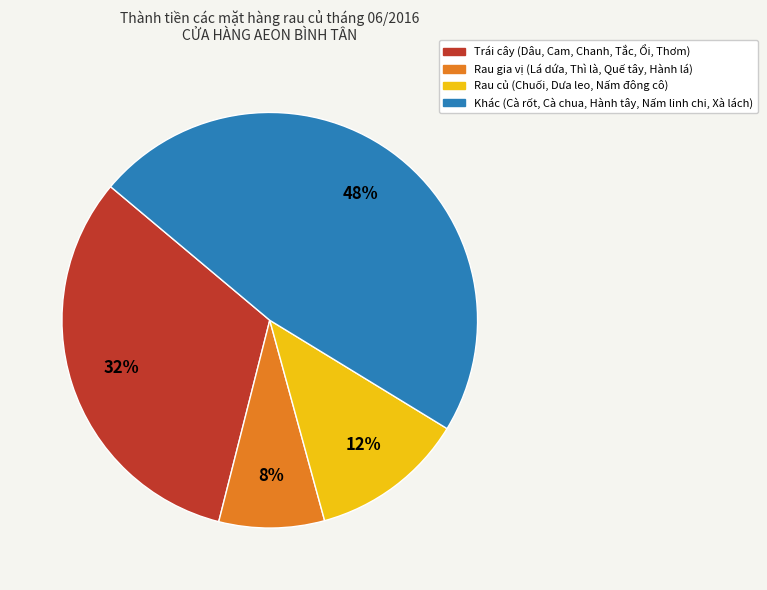

To the nearest percent, what is the average slice percentage?

25%